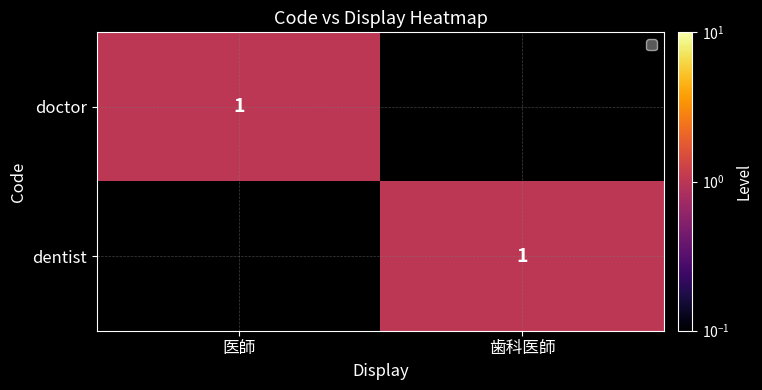

The dentist series shows 1 at 歯科医師. True or false?

True